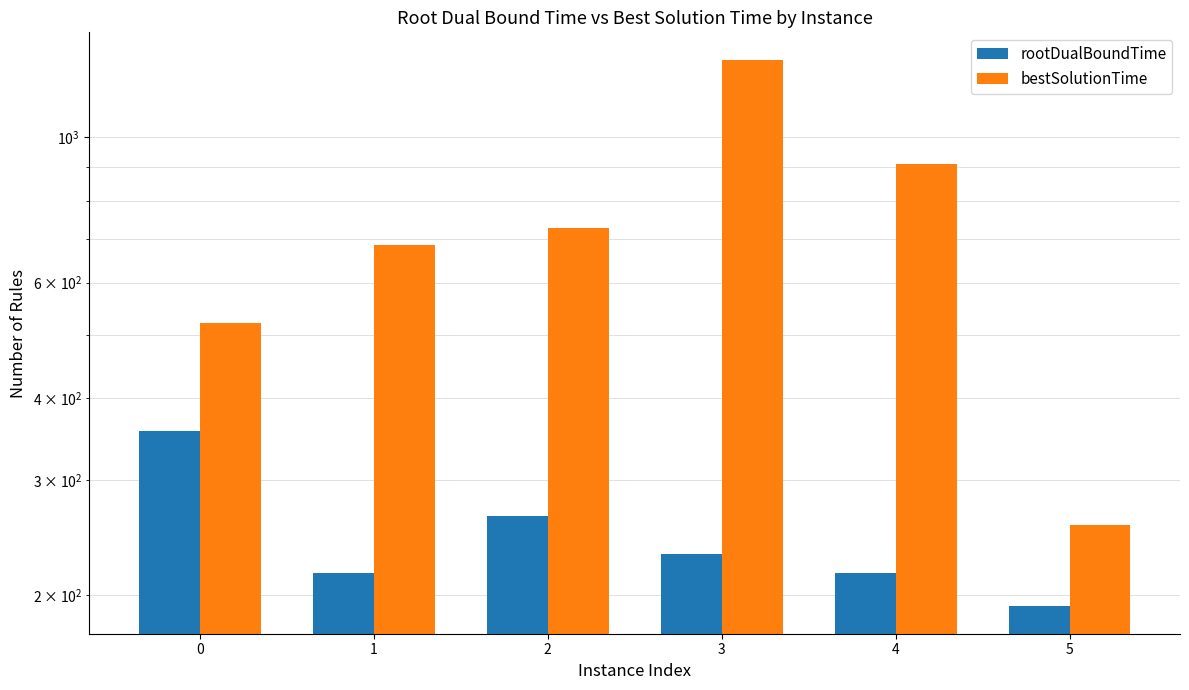

Rank the series at 3 from lowest to highest value.

rootDualBoundTime, bestSolutionTime